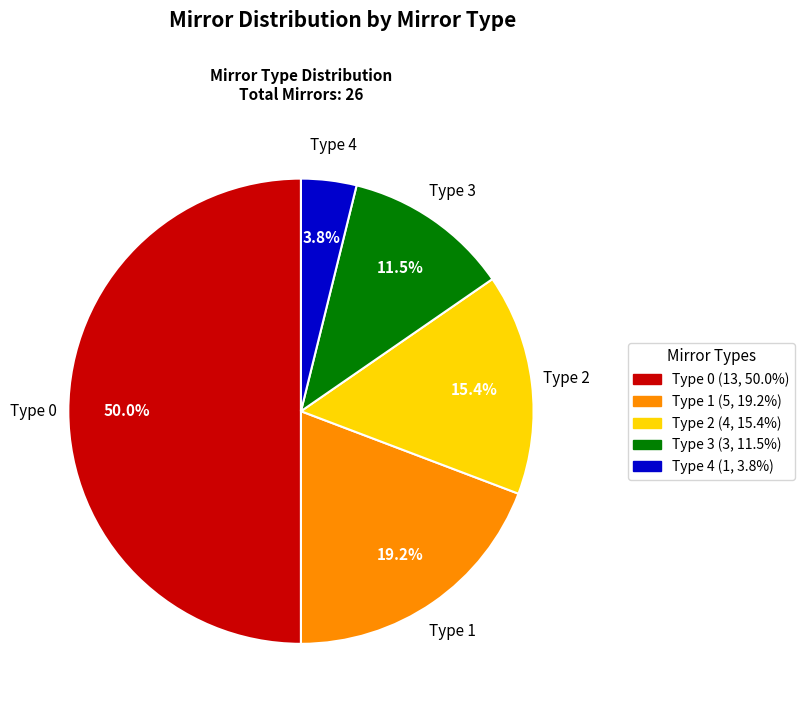

Do Type 4 and Type 1 together represent more than half of the pie?

No